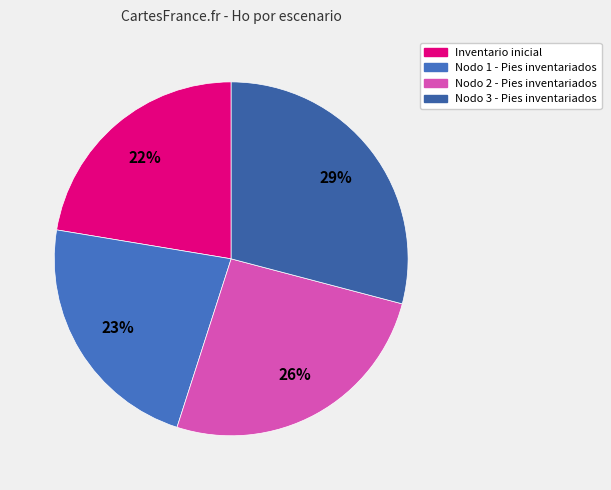

Approximately how many times larger is the value at Inventario inicial compared to Nodo 1 - Pies inventariados?

1.0